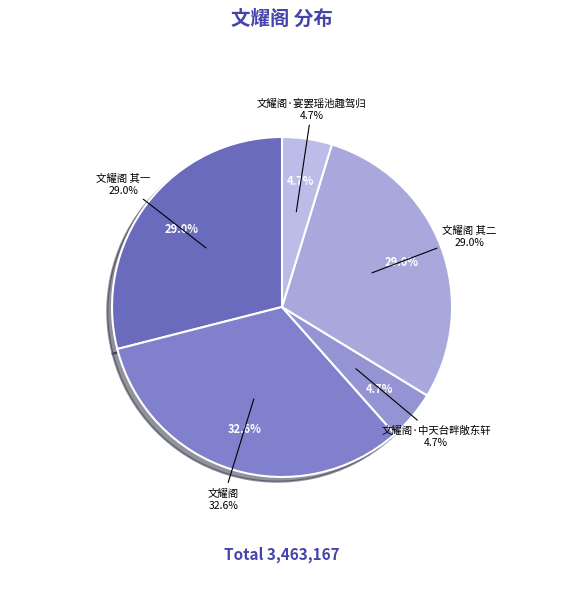

To the nearest percent, what is the difference between the largest and smallest slice percentages?

28%